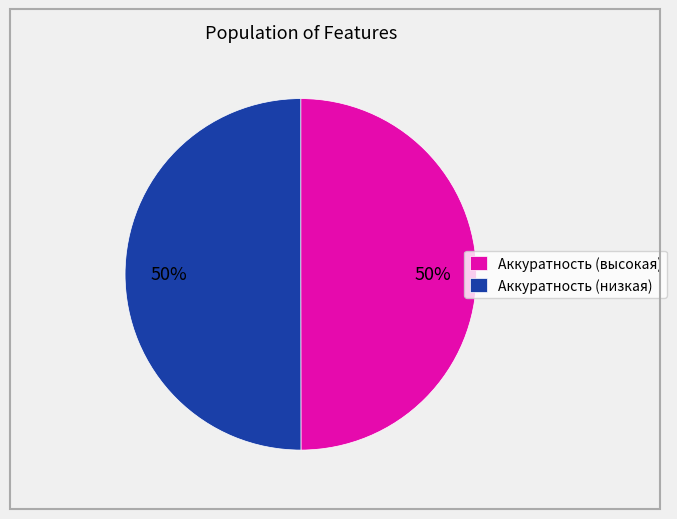

Approximately how many times larger is the value at Аккуратность (высокая) compared to Аккуратность (низкая)?

1.0